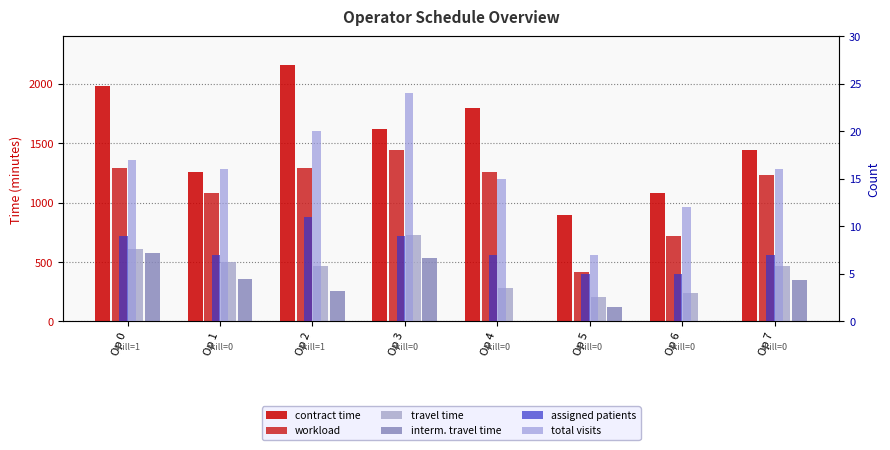

At which label does total visits reach its minimum?

Op 5